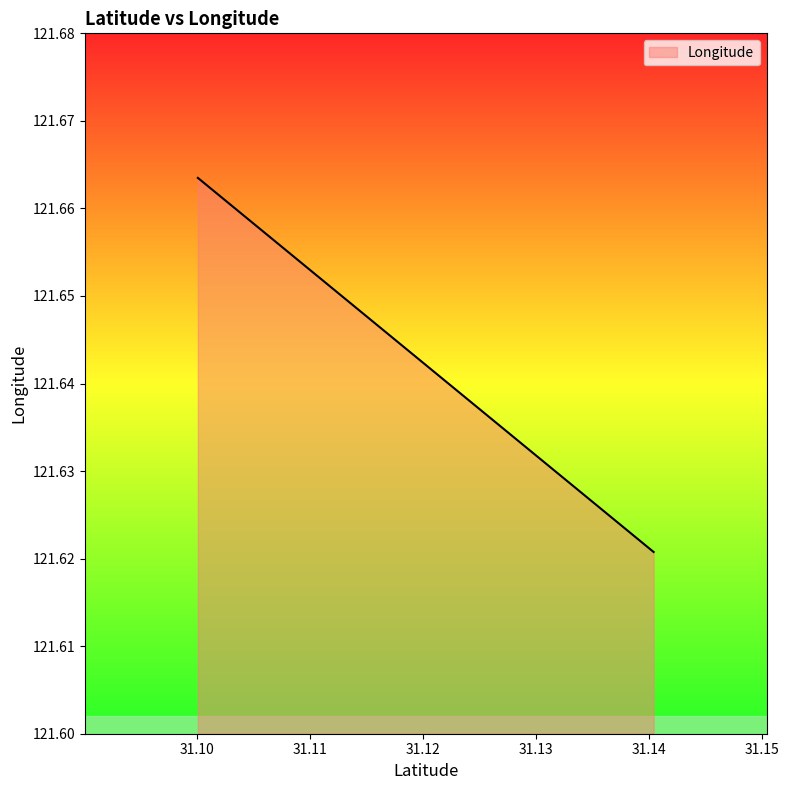

Rank the categories by value from highest to lowest.

31.100034, 31.140384, 31.140384, 31.140384, 31.140384, 31.140384, 31.140384, 31.140384